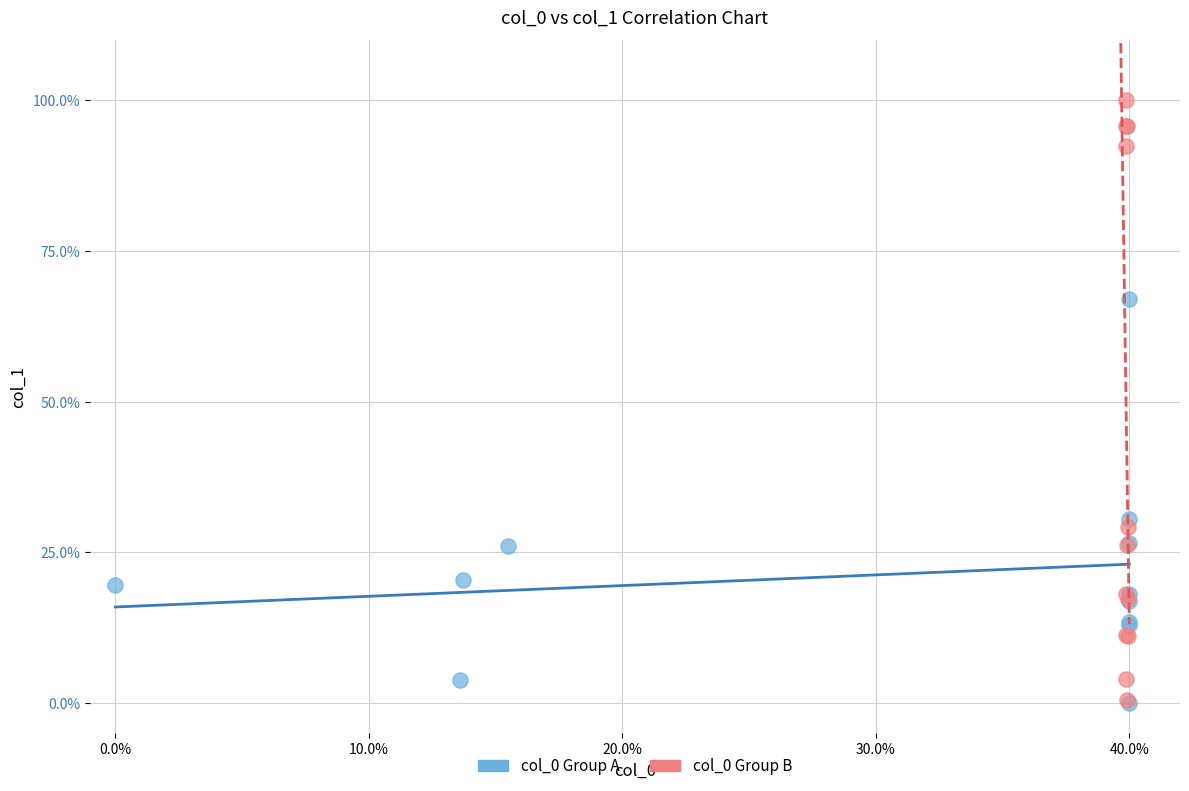

Which series reaches the maximum Y coordinate?

col_0 Group B